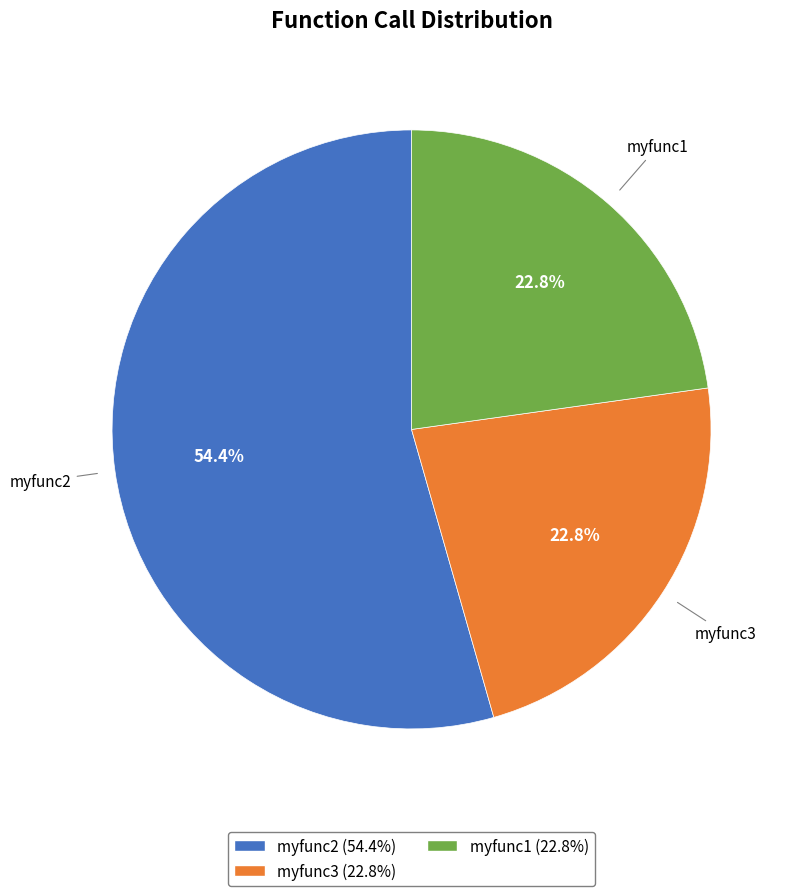

What is the largest slice in the pie chart?

myfunc2